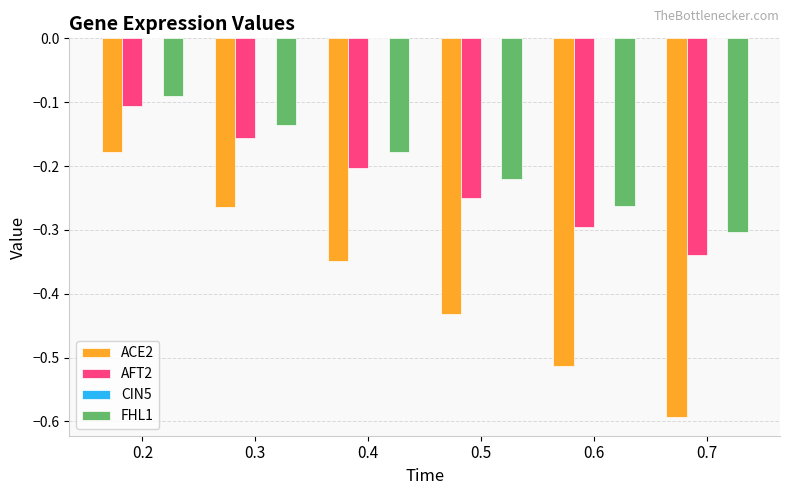

Which series has the largest total across all categories?

FHL1